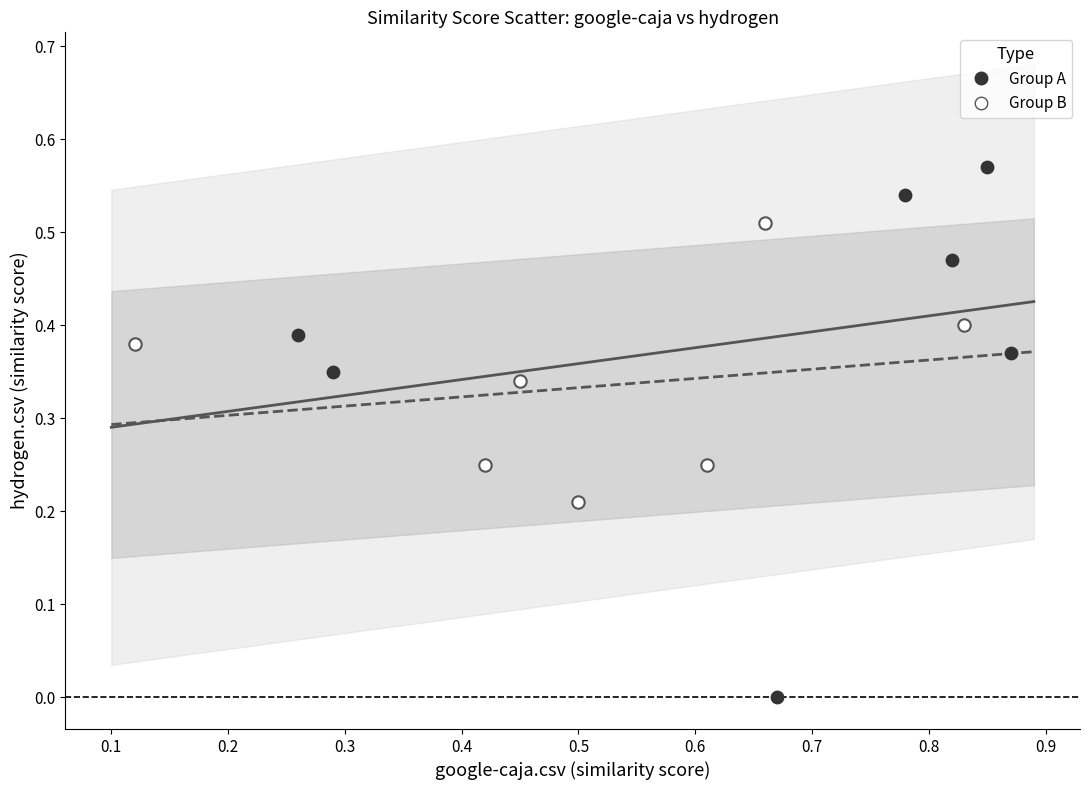

Which series has the largest Y range (max minus min)?

Group A